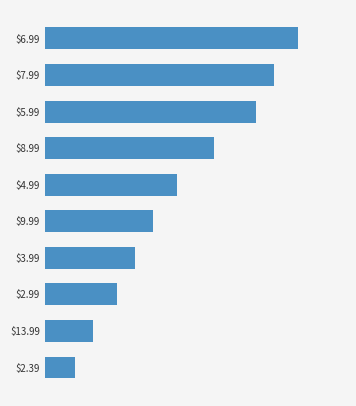

How many data points are less than 22?

5